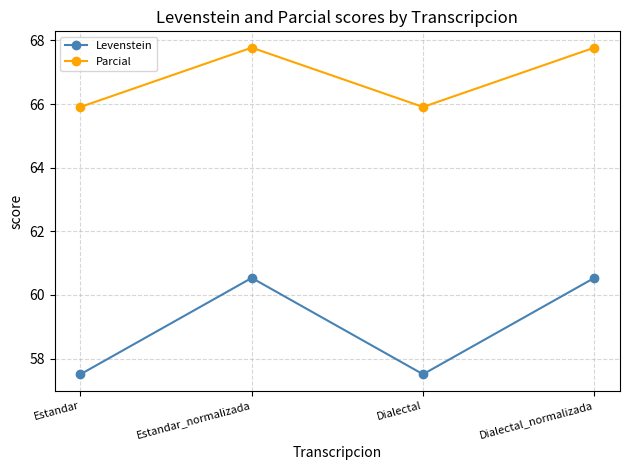

Is the value of Parcial at Dialectal_normalizada greater than the value of Levenstein at Dialectal_normalizada?

Yes